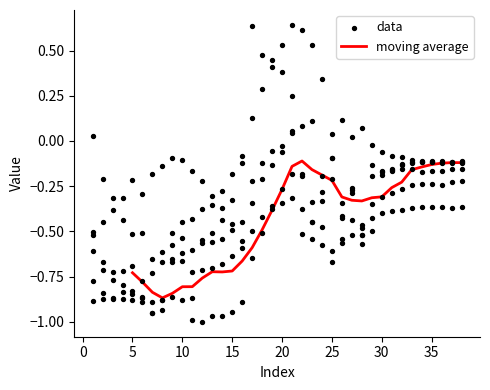

True or false: moving average has a value of -0.3 at 30.

True